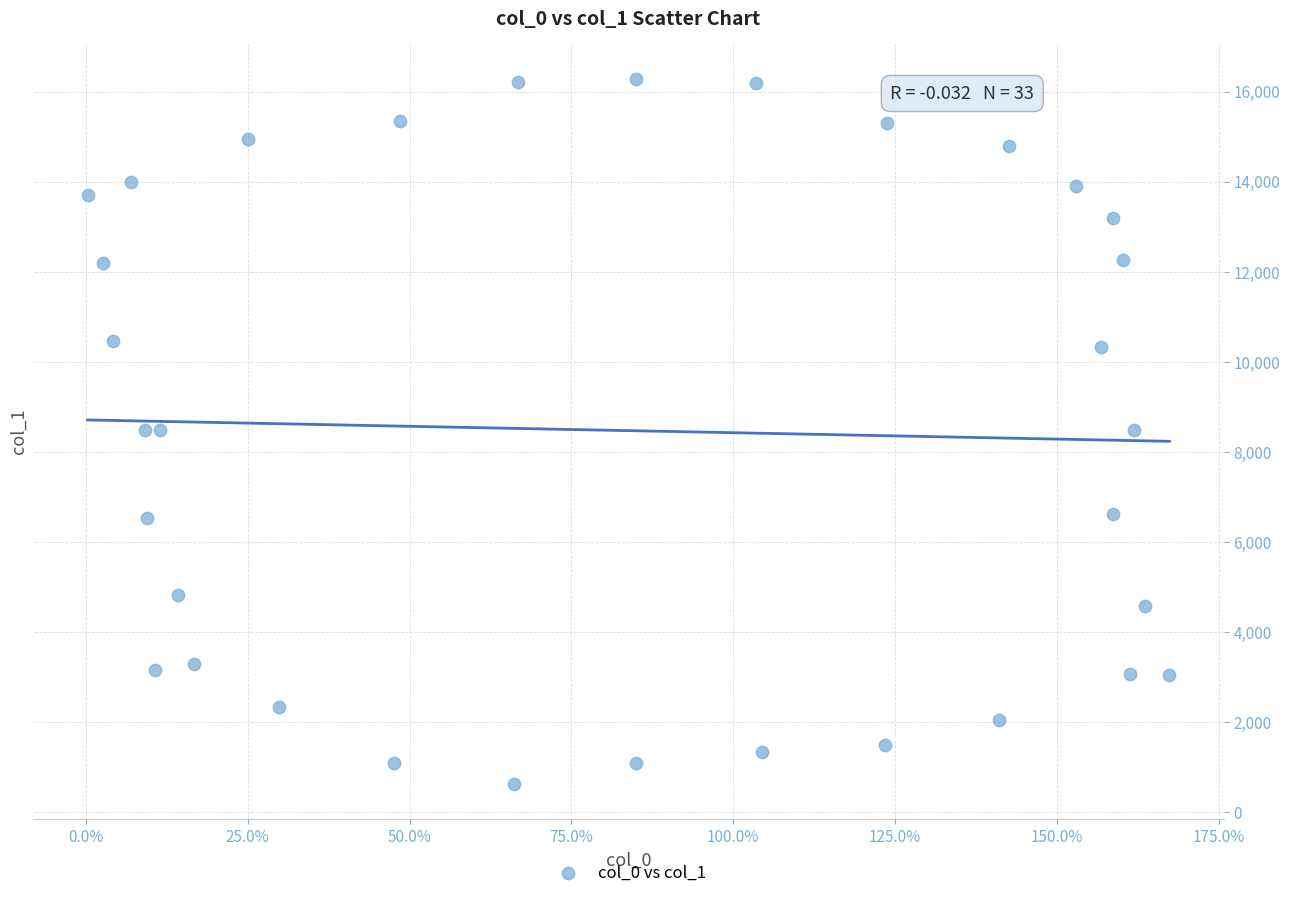

What is the range of X values (max minus min)?

167.1